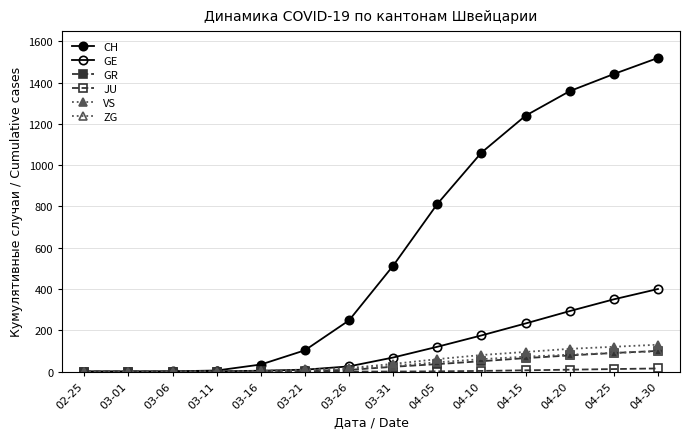

The value of VS at 03-21 is 16. True or false?

False